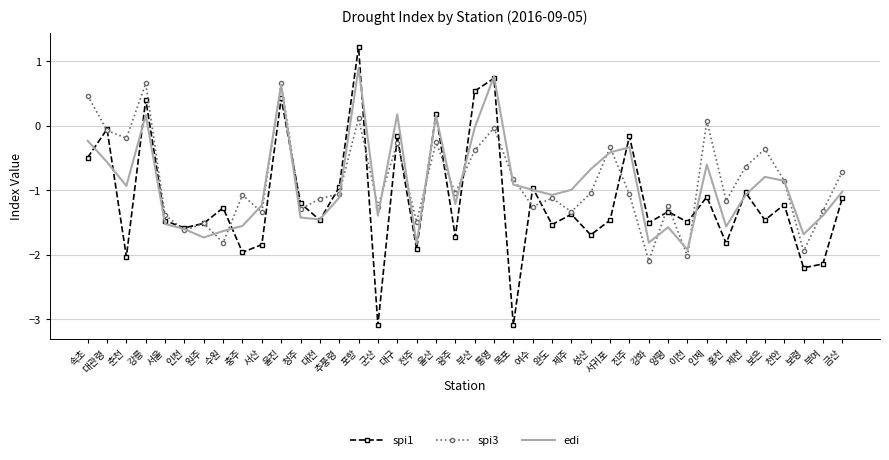

After their last crossing, which series has the higher values: spi3 or edi?

spi3